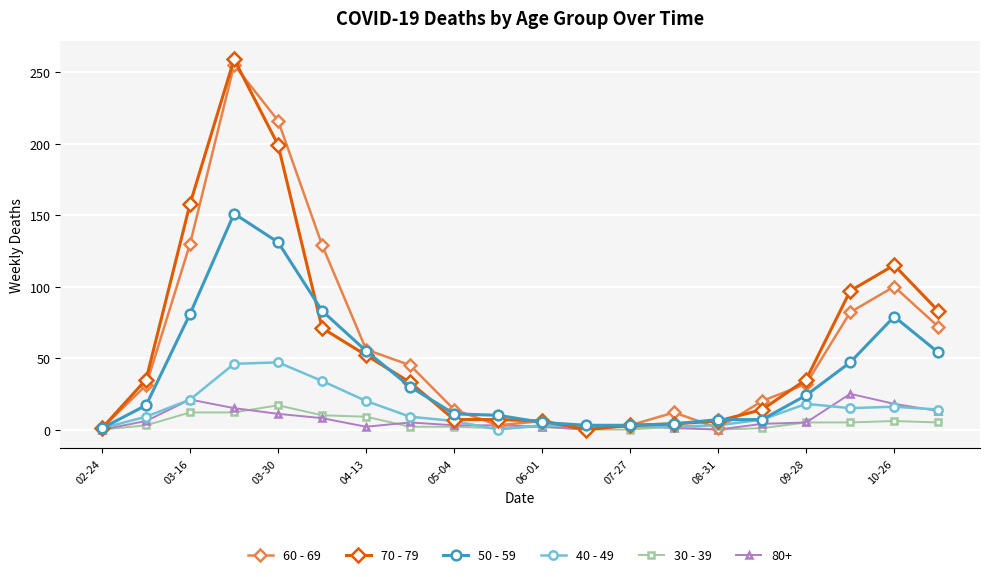

At how many categories does at least one series exceed 146?

3